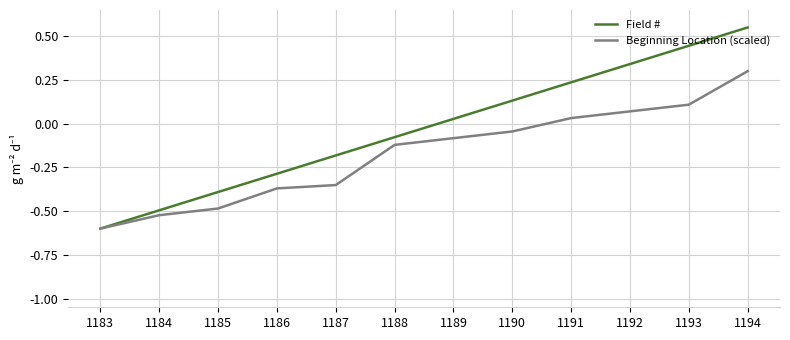

The Beginning Location (scaled) series shows 0.0 at 1193. True or false?

False